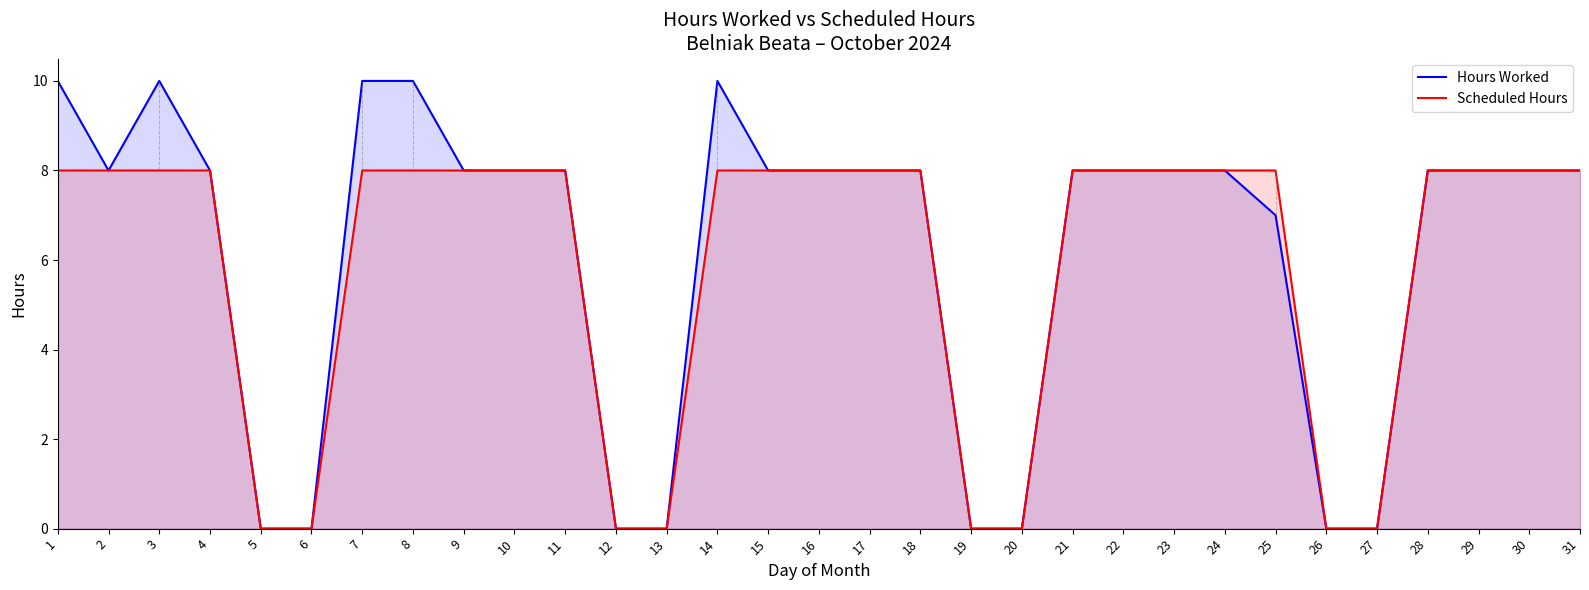

What are all the series names shown in the legend?

Hours Worked, Scheduled Hours